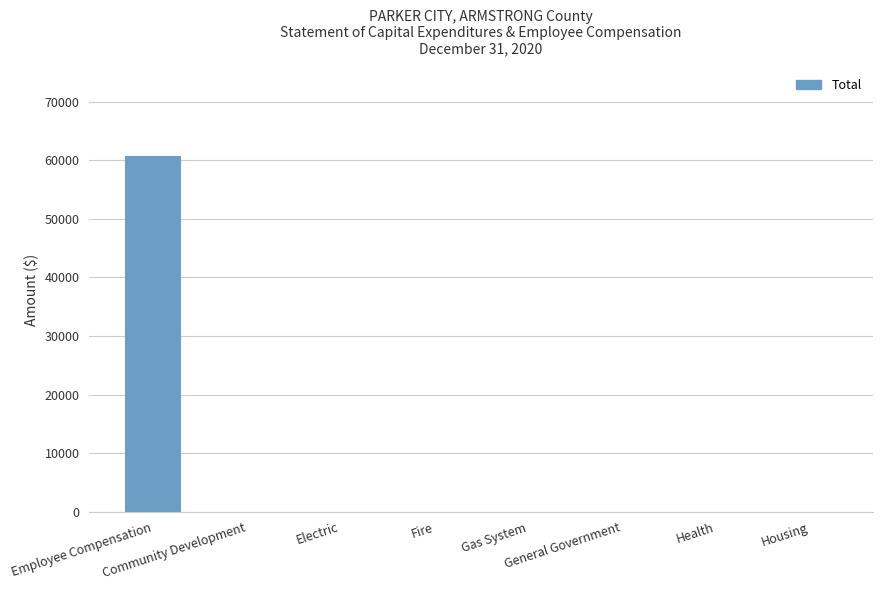

How many values exceed 0?

1